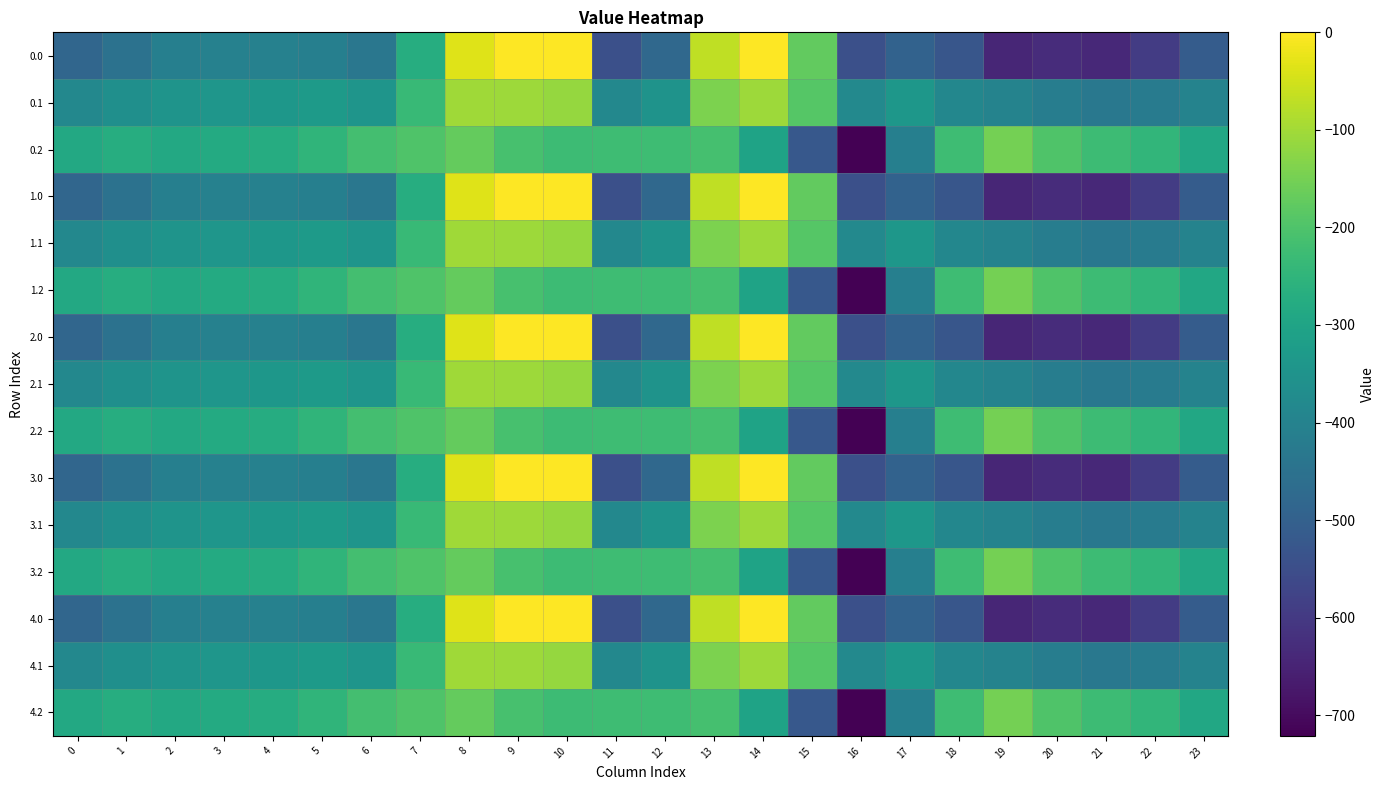

What is the total value across all series at 18?

-5706.5